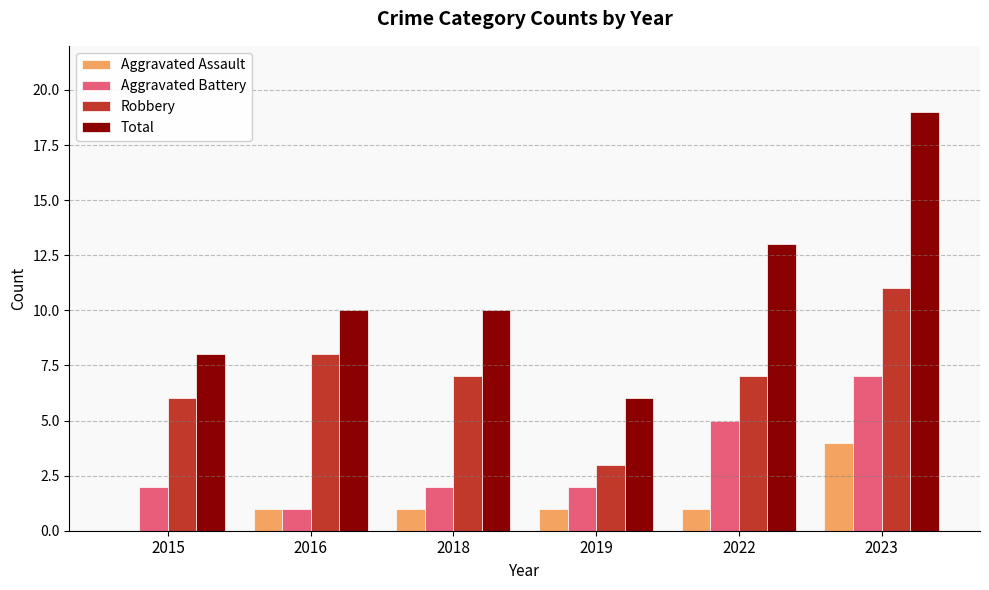

At which label does Aggravated Assault reach its peak?

2023